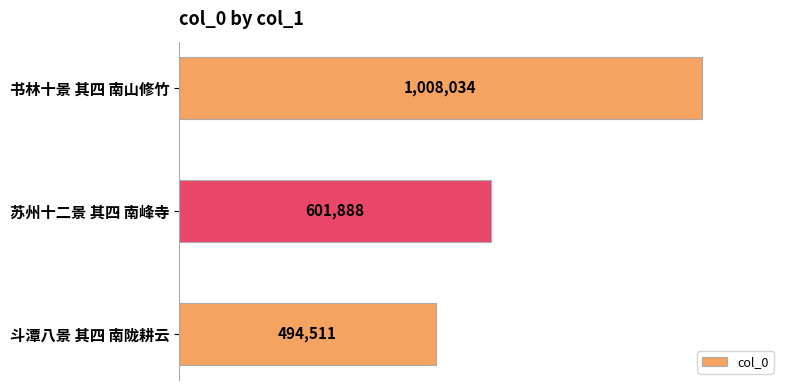

At which label is the value closest to 751272?

苏州十二景 其四 南峰寺